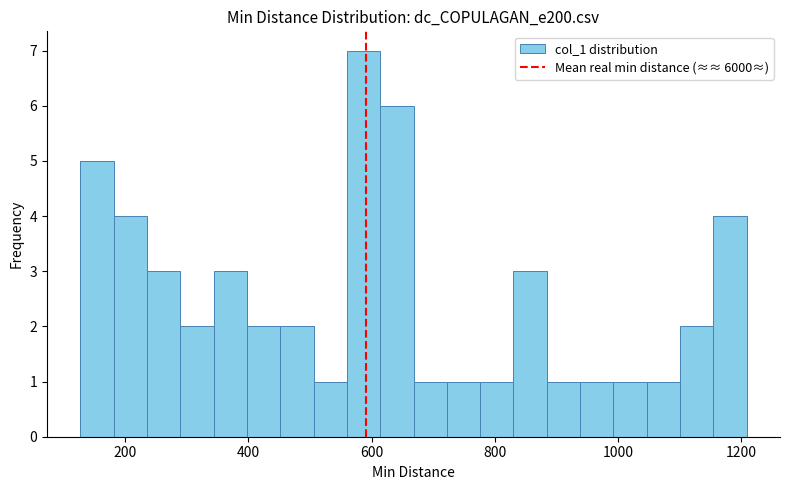

Read against the x-axis, roughly where is the centre of the tallest bar?

580